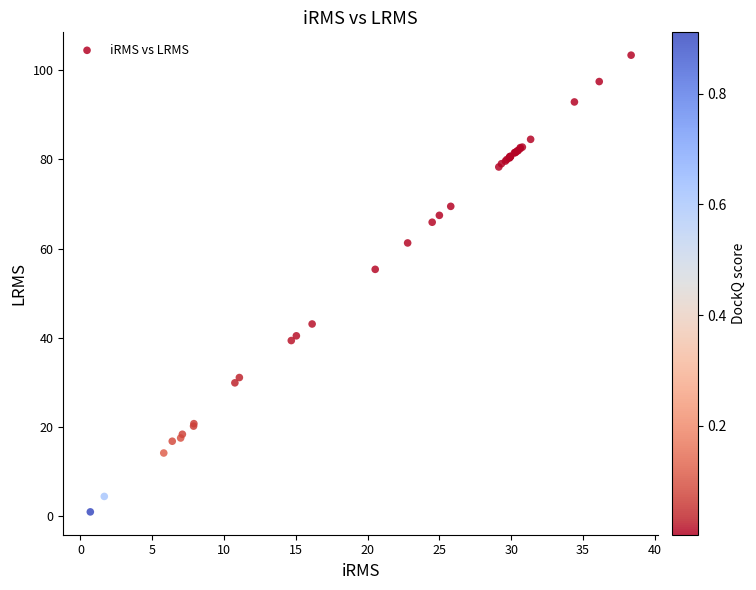

What Y value in the scatter plot is closest to 52?

55.3